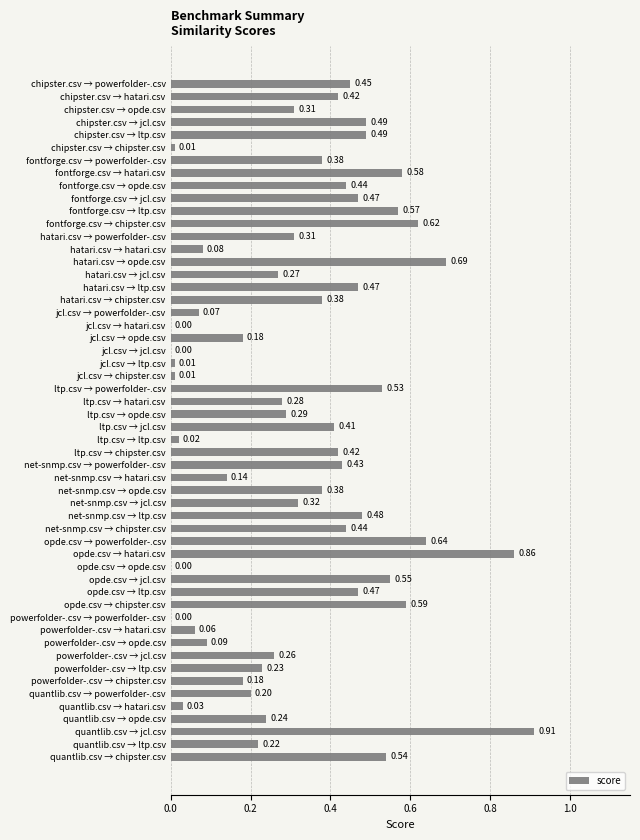

At which category does the chart reach its peak across all series?

quantlib.csv → jcl.csv